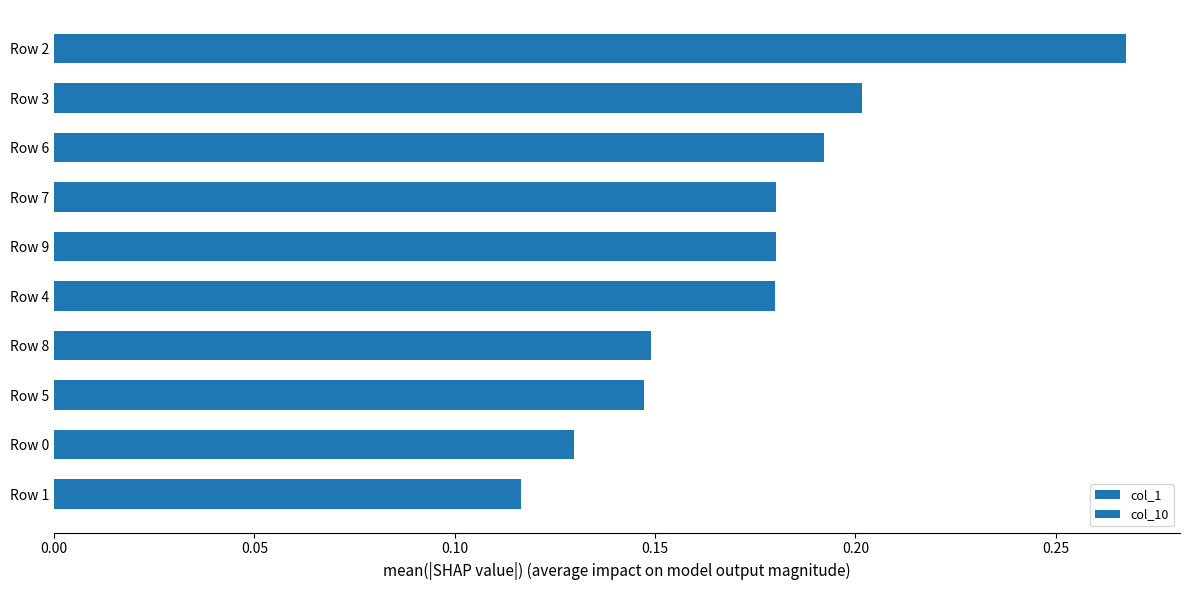

How many distinct data groups are displayed?

2